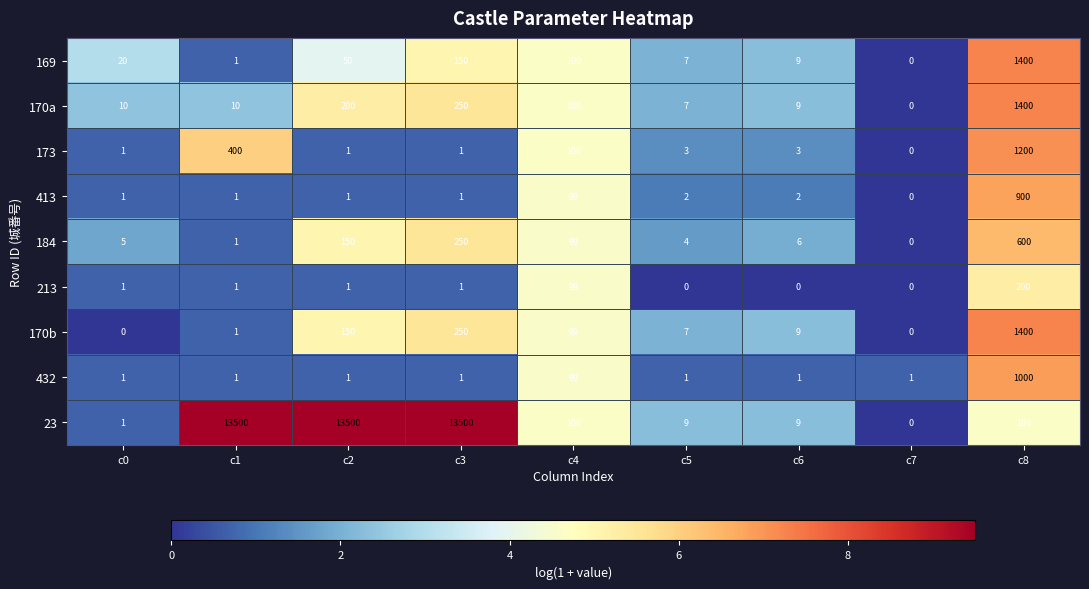

The value of 173 at c8 is 1200. True or false?

True